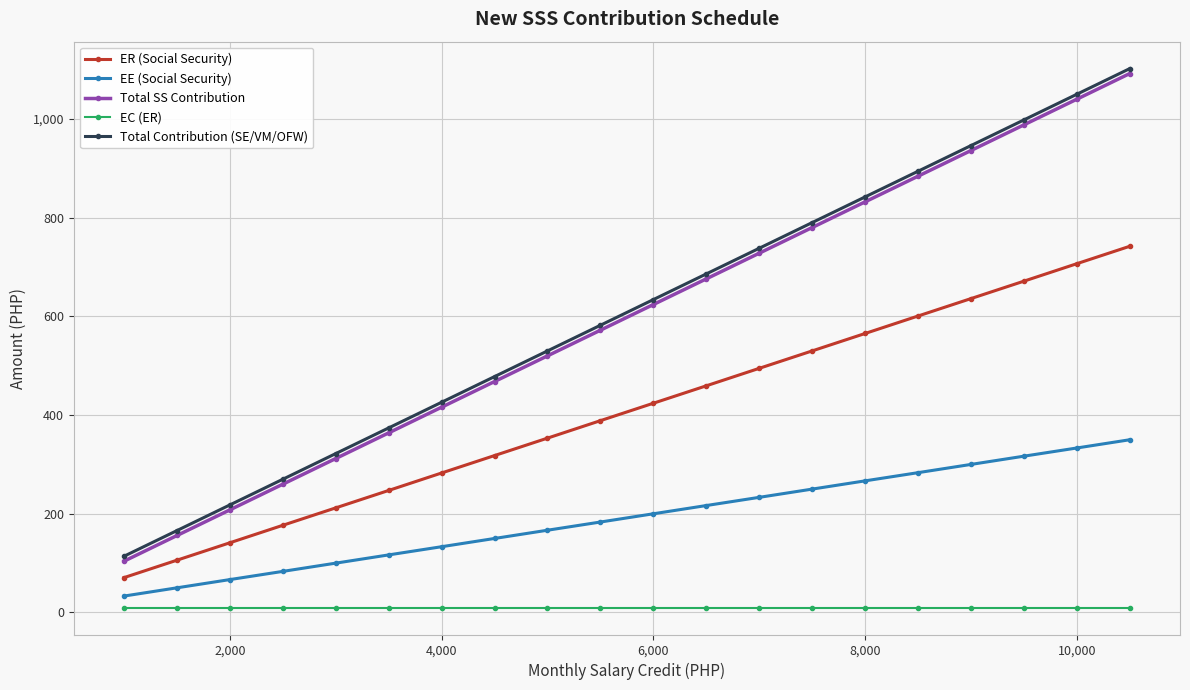

True or false: EC (ER) and Total Contribution (SE/VM/OFW) intersect in this chart.

False